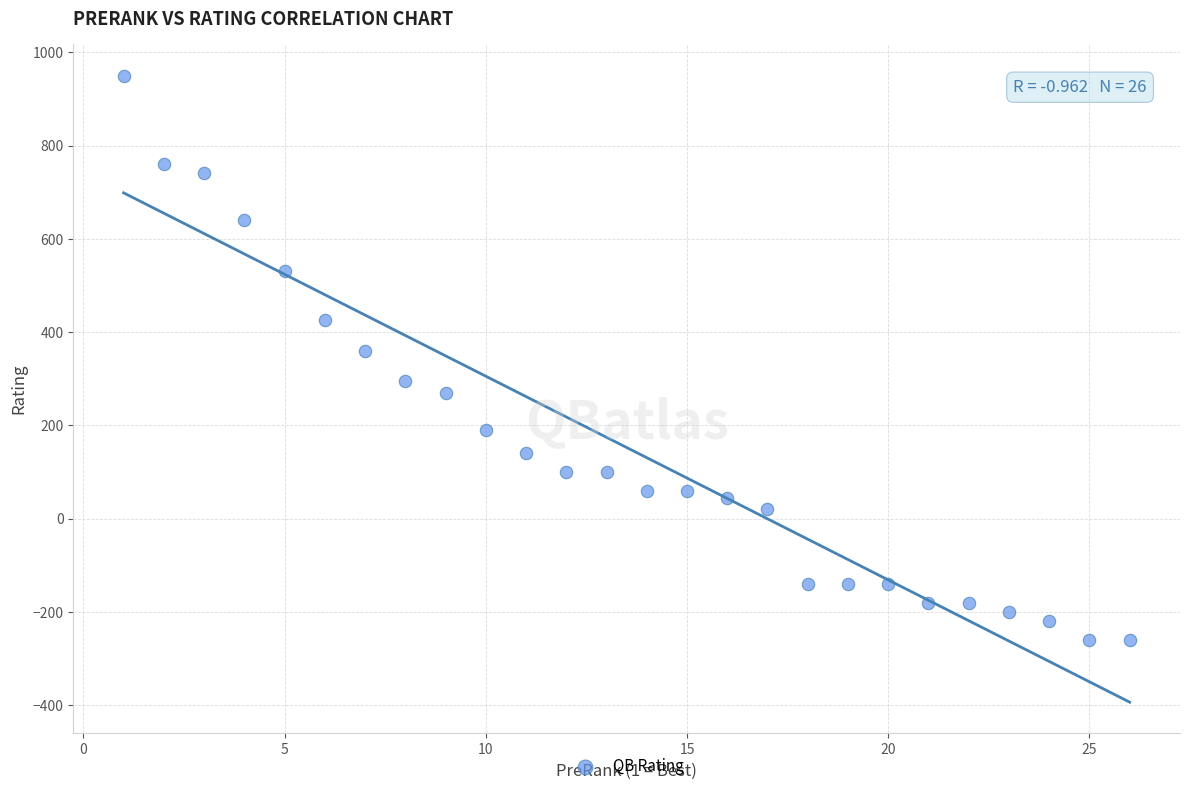

What Y value in the scatter plot is closest to 345?

360